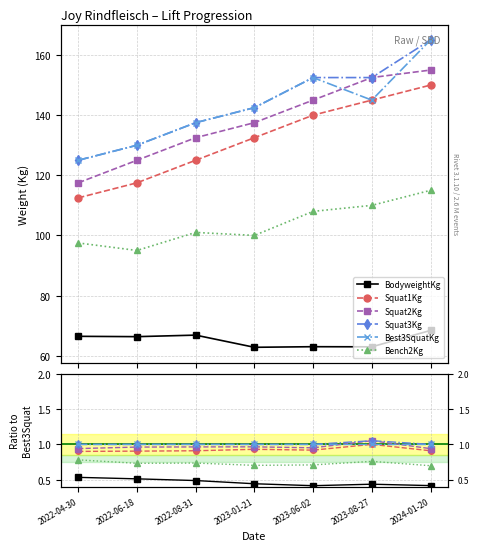

Does the chart display data point markers on the line(s)?

Yes